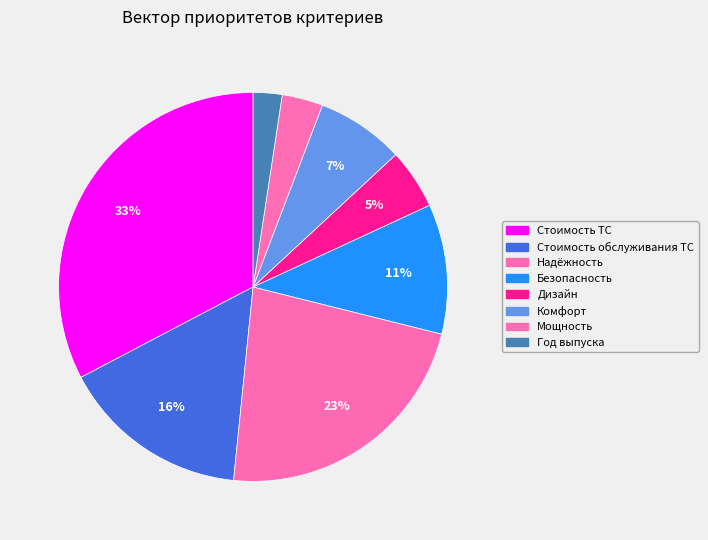

How many segments does this pie chart have?

8